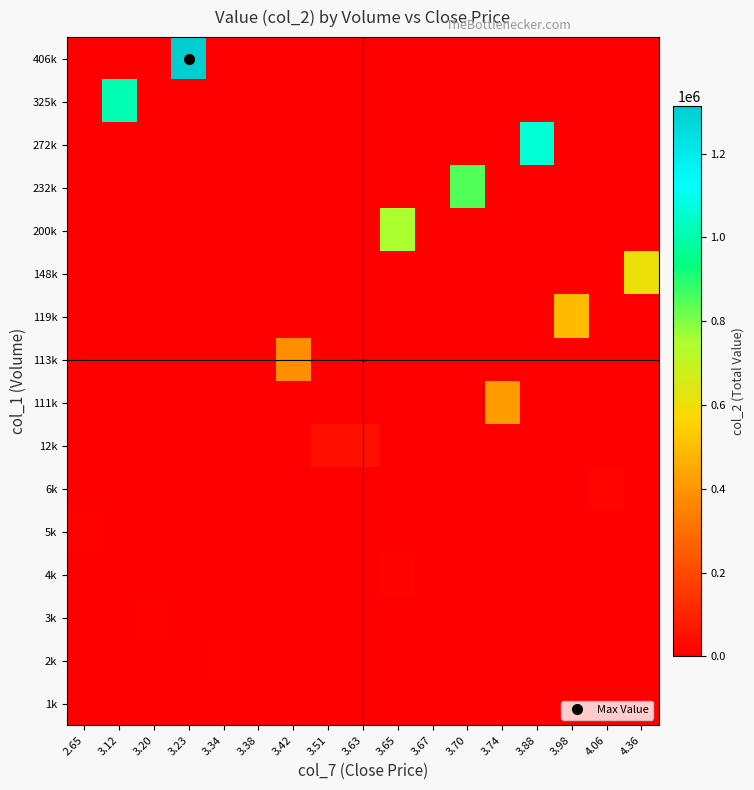

At 3.63, list the series in order from smallest to largest.

1k, 2k, 3k, 4k, 5k, 6k, 111k, 113k, 119k, 148k, 200k, 232k, 272k, 325k, 406k, 12k